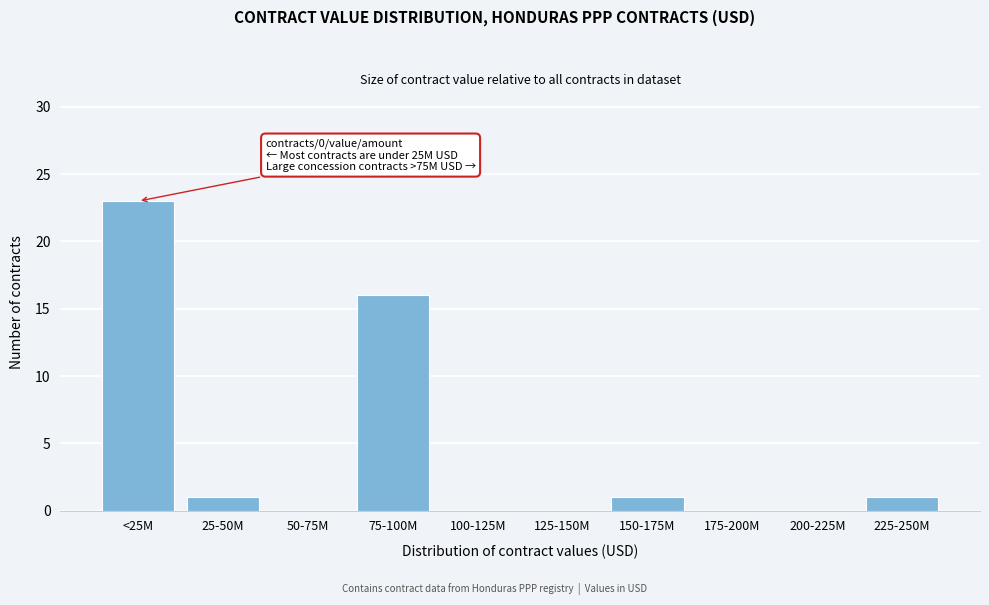

Reading right to left, transcribe all the data shown in this chart.

225-250M=1	200-225M=0	175-200M=0	150-175M=1	125-150M=0	100-125M=0	75-100M=16	50-75M=0	25-50M=1	<25M=23